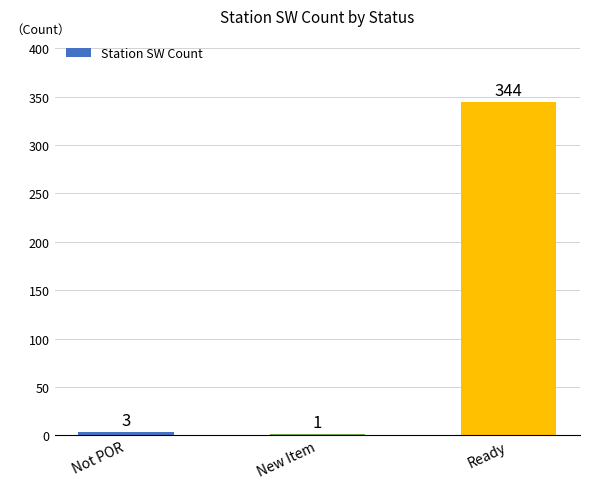

What is the change in value from Not POR to Ready?

+341